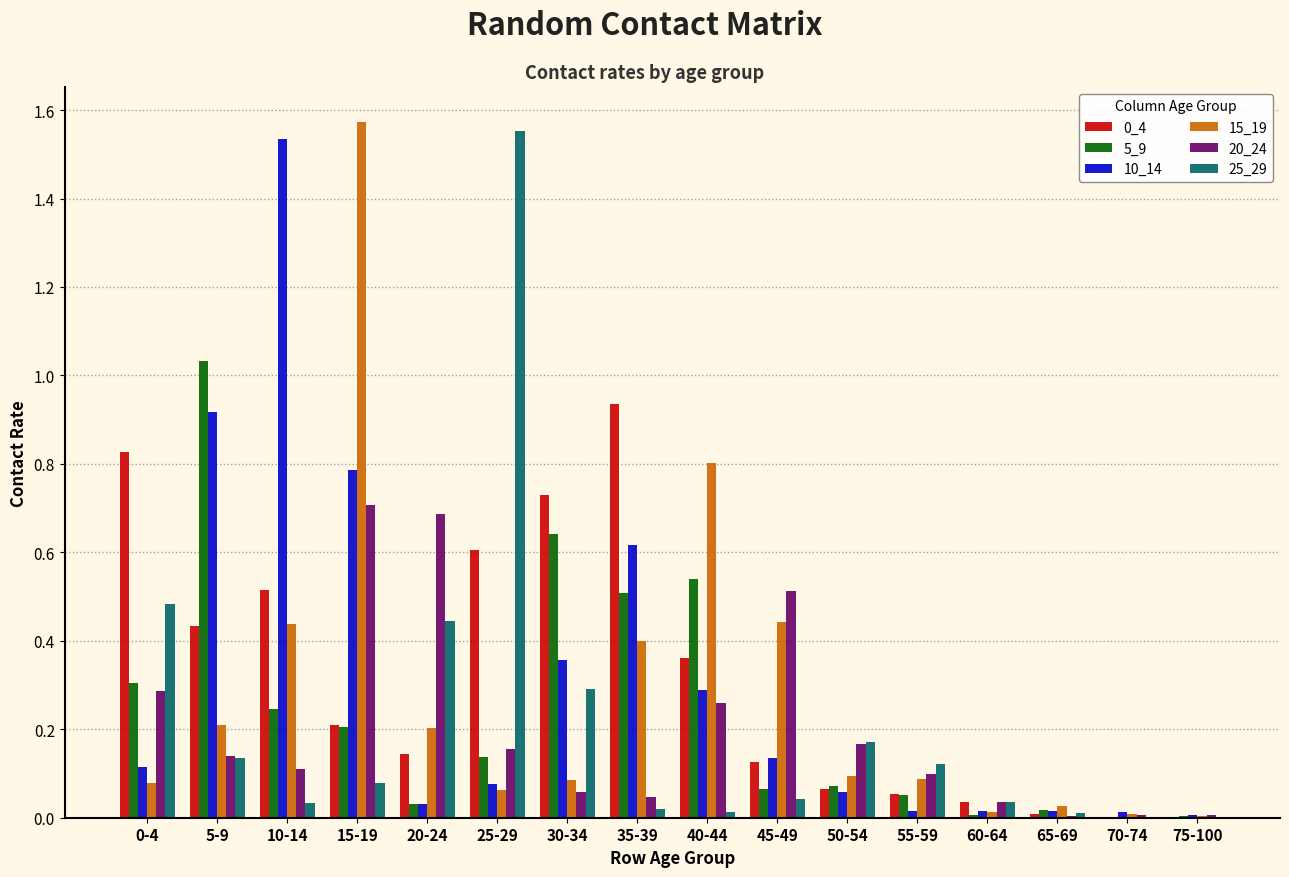

The 5_9 series shows 0.0 at 55-59. True or false?

False